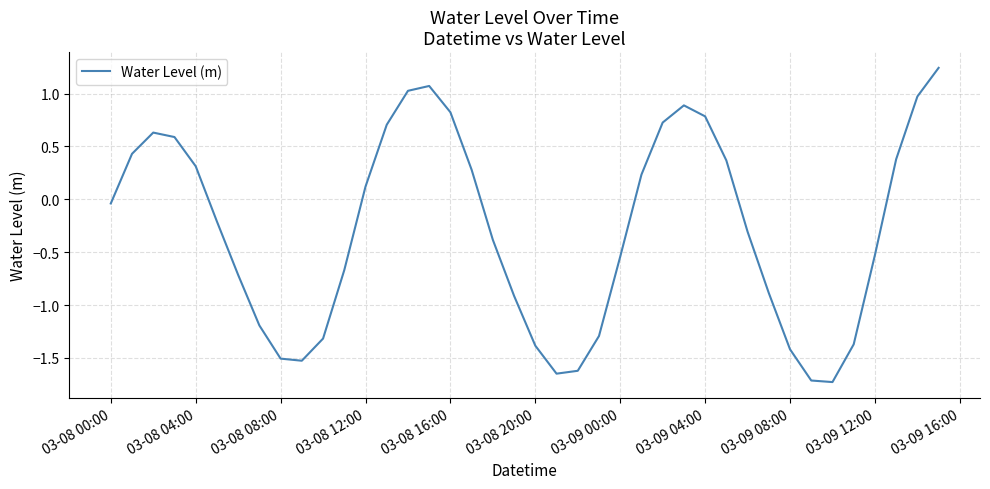

What is the minimum value shown in the chart?

-1.7